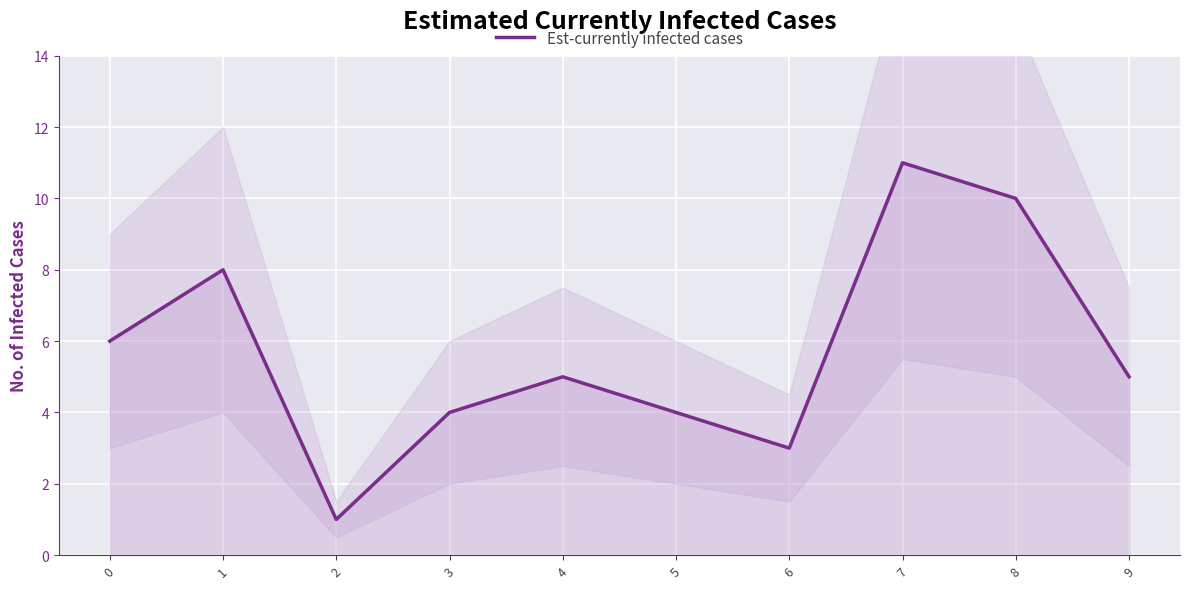

The value at 3 is 7. True or false?

False